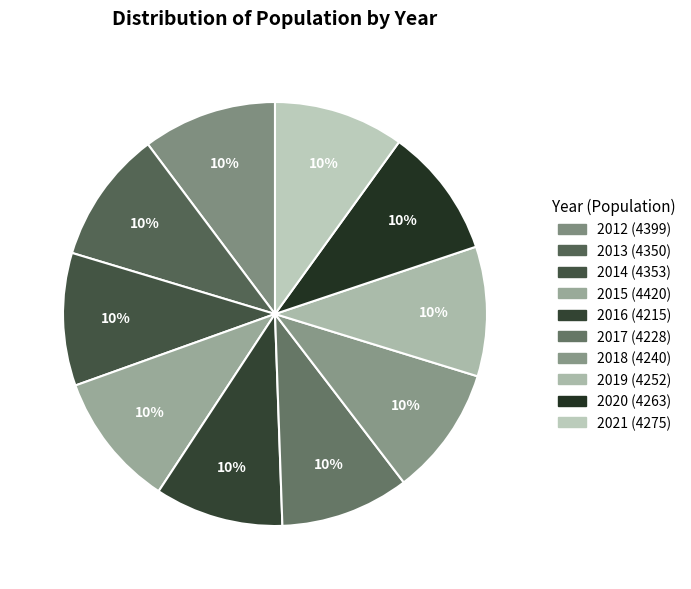

Rank the categories by value from lowest to highest.

2016, 2017, 2018, 2019, 2020, 2021, 2013, 2014, 2012, 2015